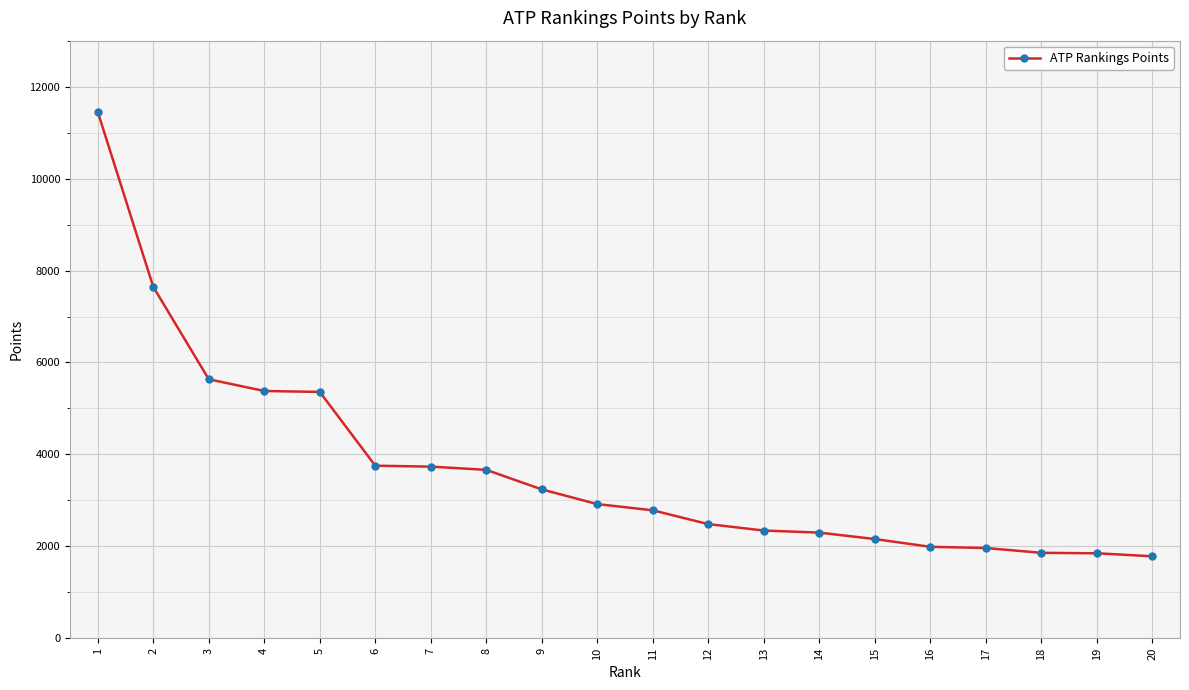

What is the ratio of the value at 4 to the value at 9?

1.7